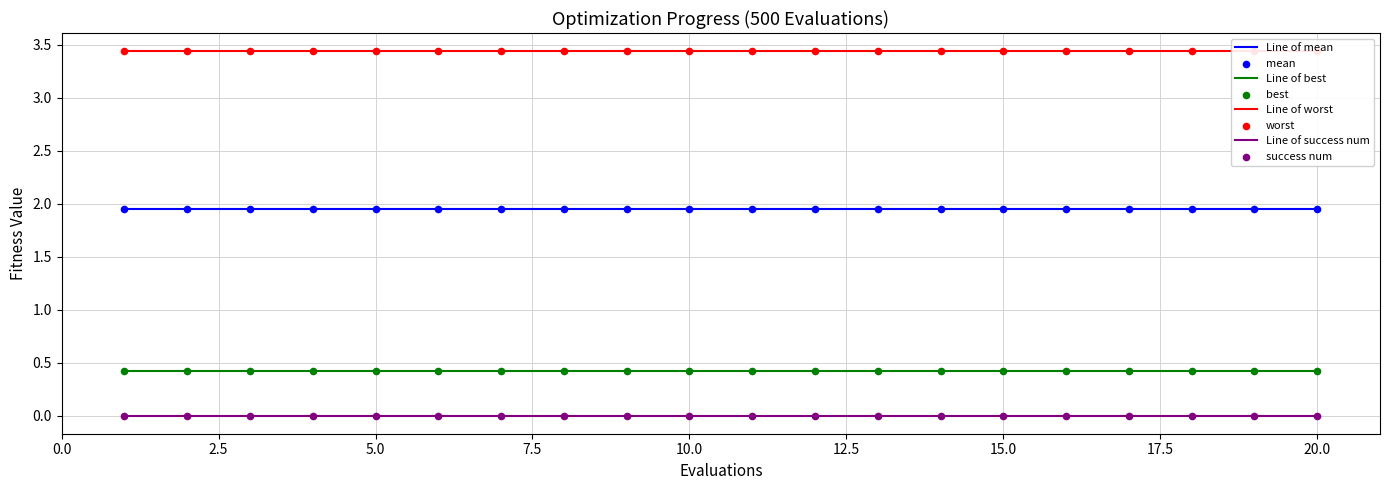

Which series contains the lowest Y value?

success num